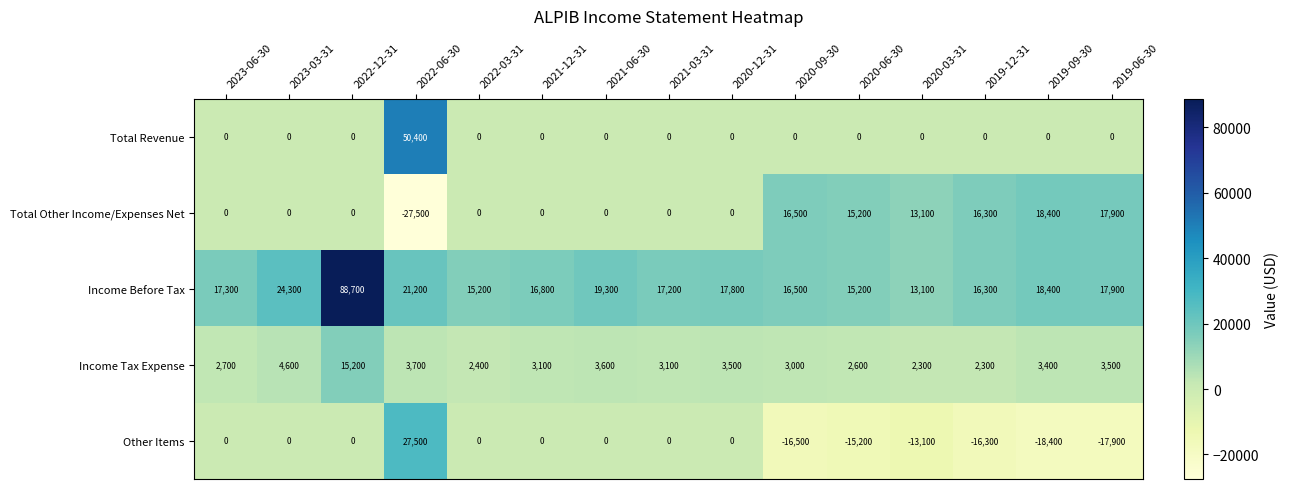

Which category has the highest value in the Total Revenue series?

2022-06-30